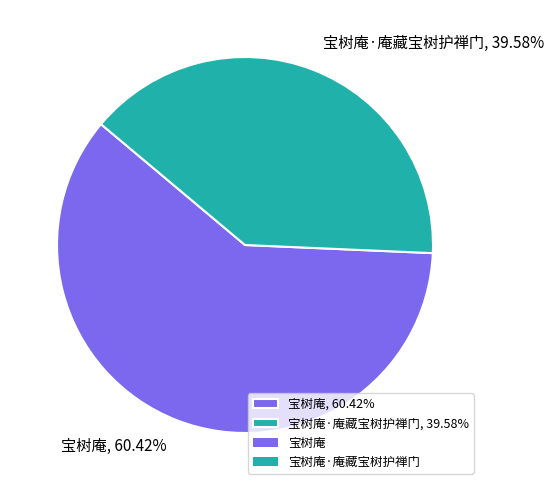

Which slice is the smallest?

宝树庵·庵藏宝树护禅门, 39.58%